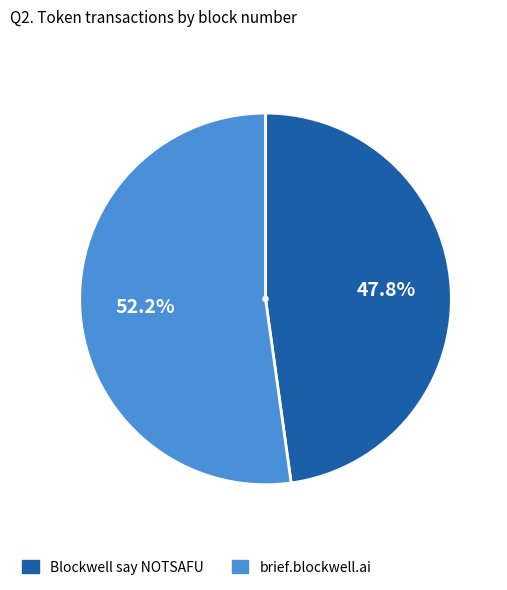

Combined, what portion of the pie is Blockwell say NOTSAFU and brief.blockwell.ai?

100.0%